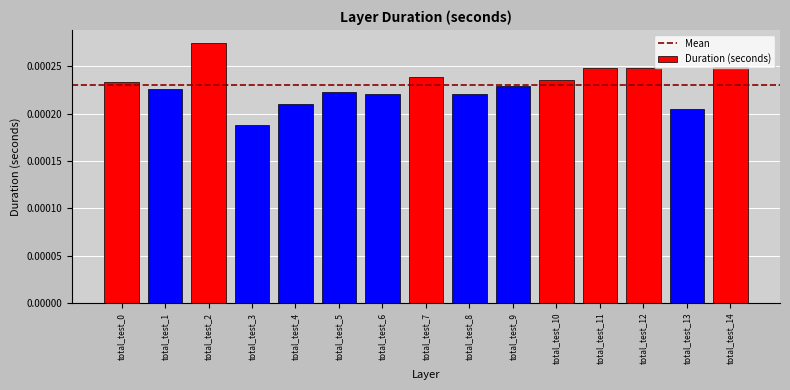

Which has a higher value, total_test_13 or total_test_5?

total_test_5